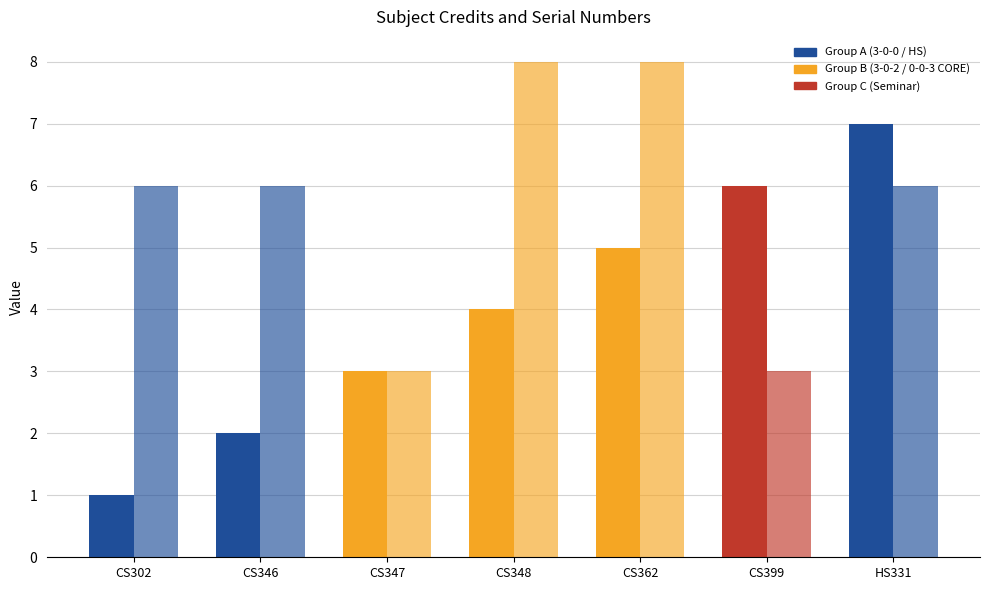

Reading left to right, what are all the values shown in this chart?

Sl No.: 3-0-0=1	3-0-0=2	0-0-3=3	3-0-2=4	3-0-2=5	0-0-3=6	3-0-0=7
Credit: 3-0-0=6	3-0-0=6	0-0-3=3	3-0-2=8	3-0-2=8	0-0-3=3	3-0-0=6